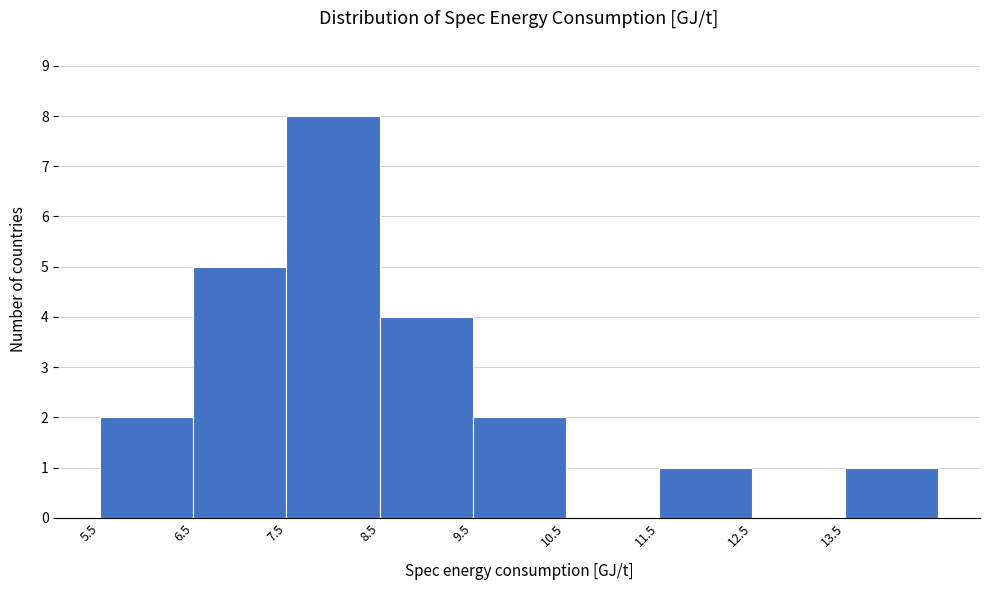

How tall is the bar that spans 8.5 to 9.5 on the x-axis? The values are not printed on the chart, so give them approximately, as read against the axis.

4